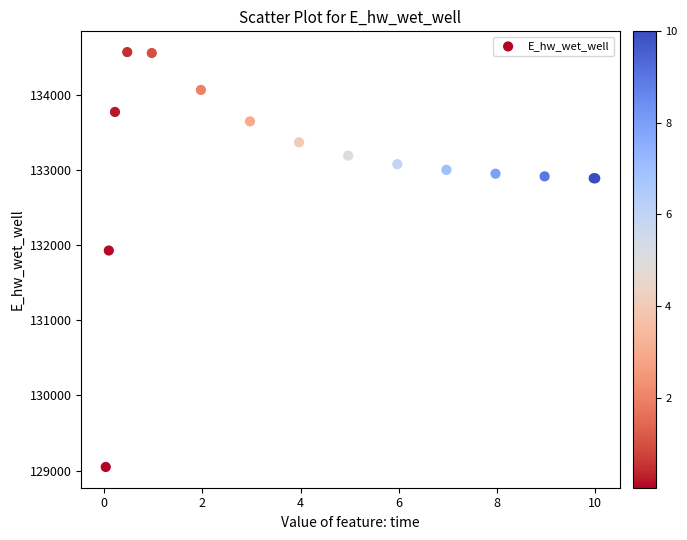

What Y value in the scatter plot is closest to 131809?

131929.0